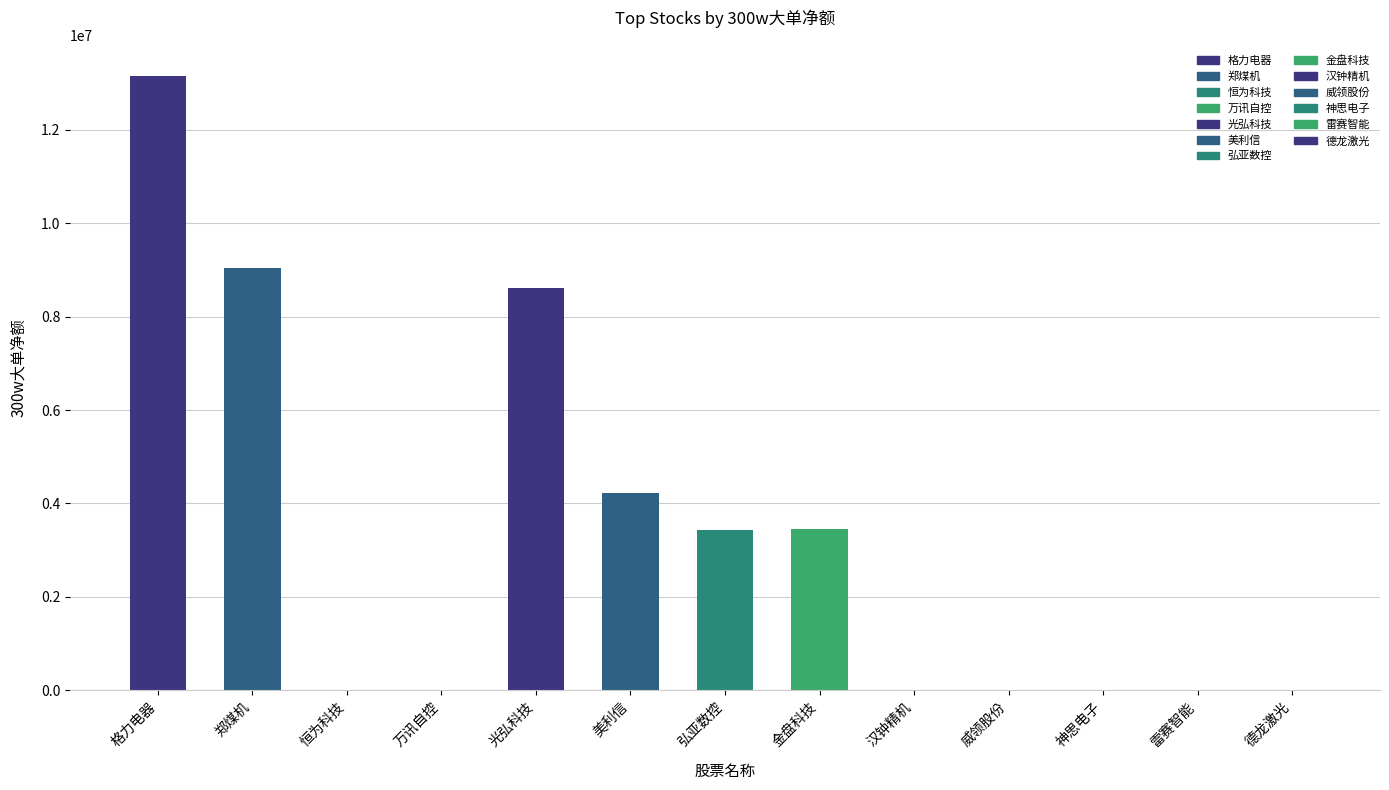

What is the greatest value displayed?

13154457